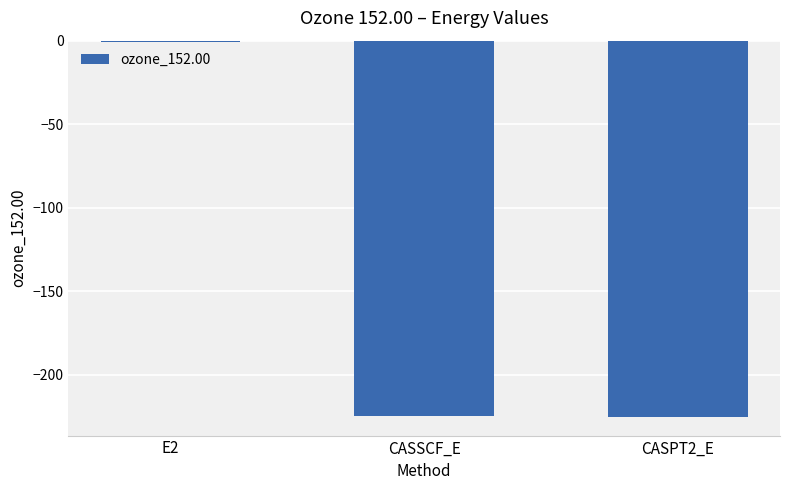

How many categories are shown in the chart?

3